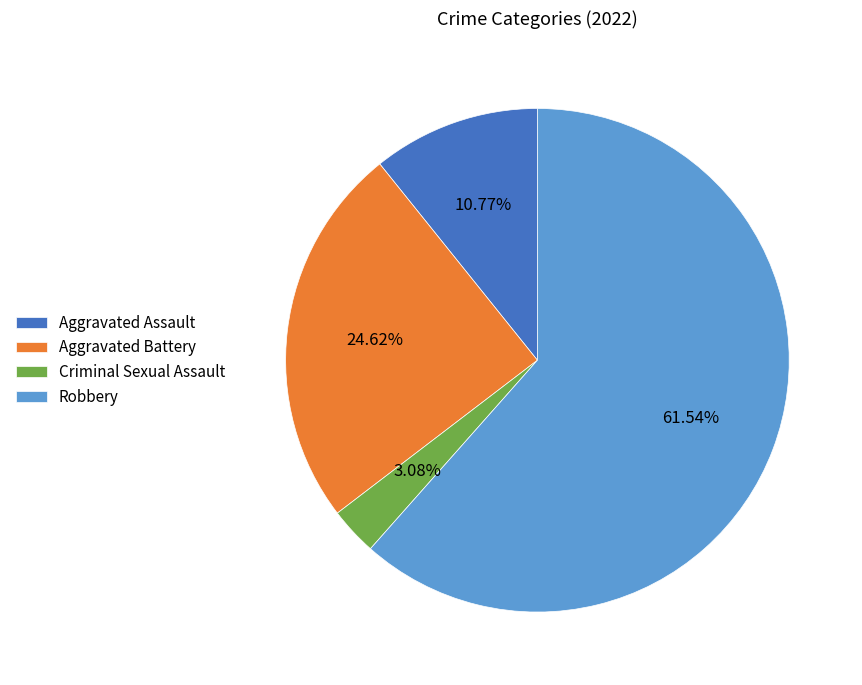

What is the smallest slice in the pie chart?

Criminal Sexual Assault